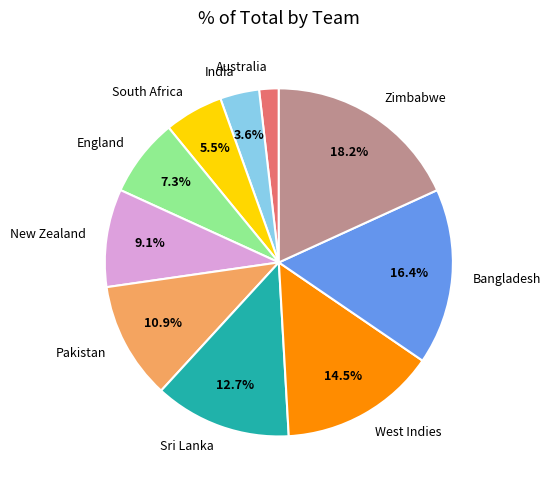

To the nearest percent, what portion does Zimbabwe represent?

18%